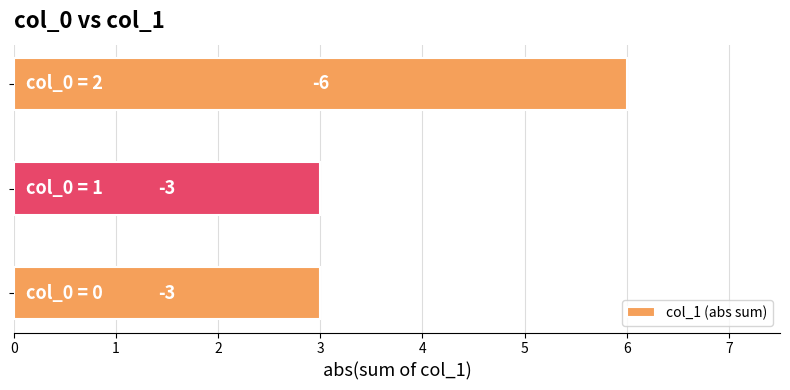

How many bars are there in total?

3